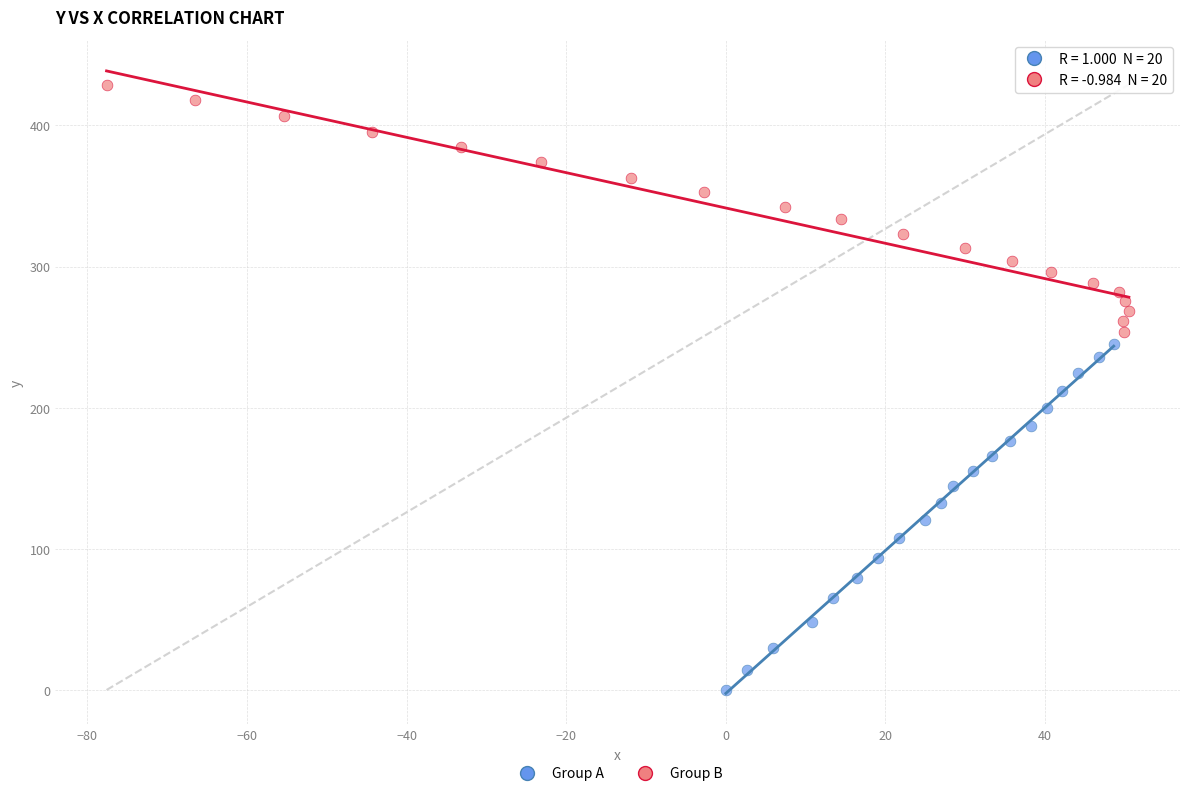

Which series contains the lowest Y value?

Group A